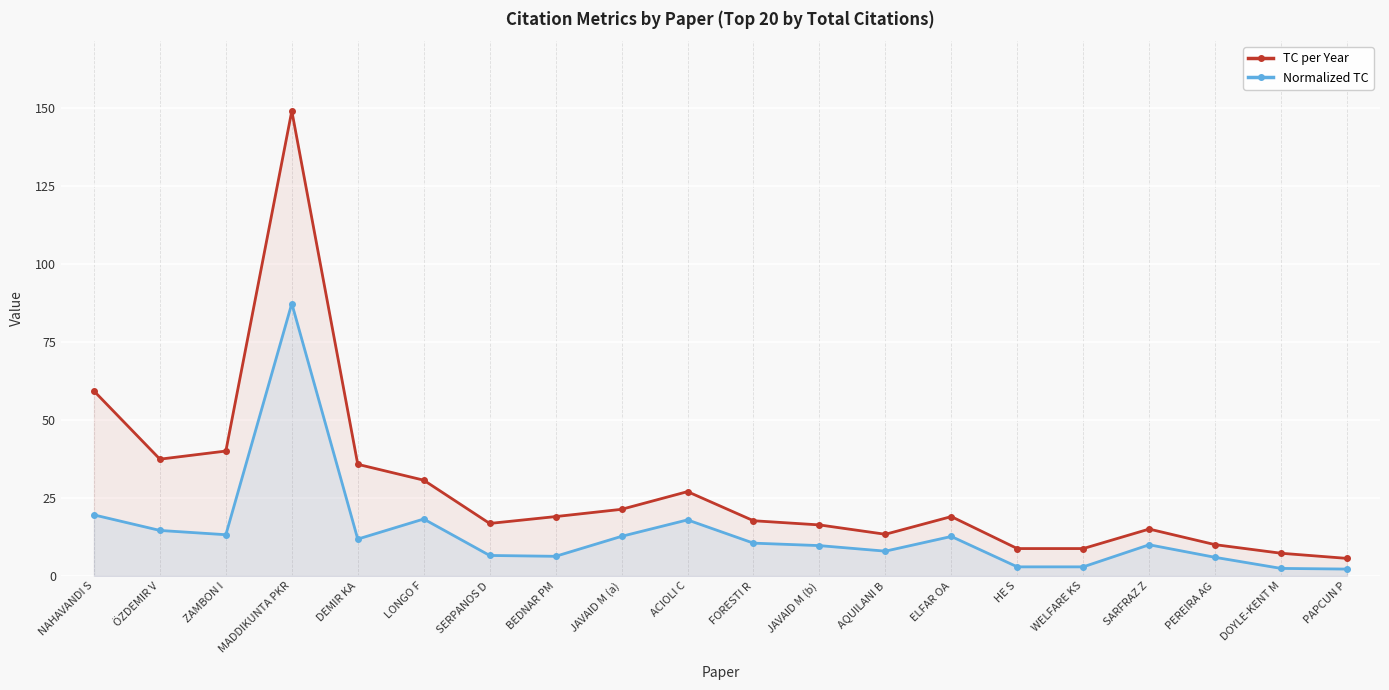

Count the number of categories in the chart.

20